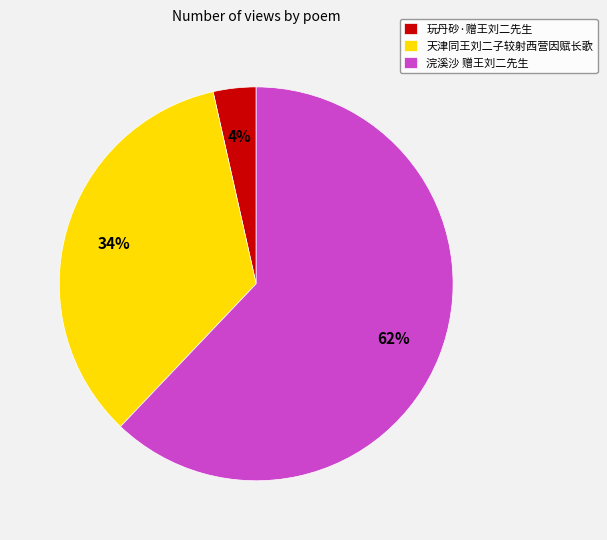

Count the number of slices in the pie.

3